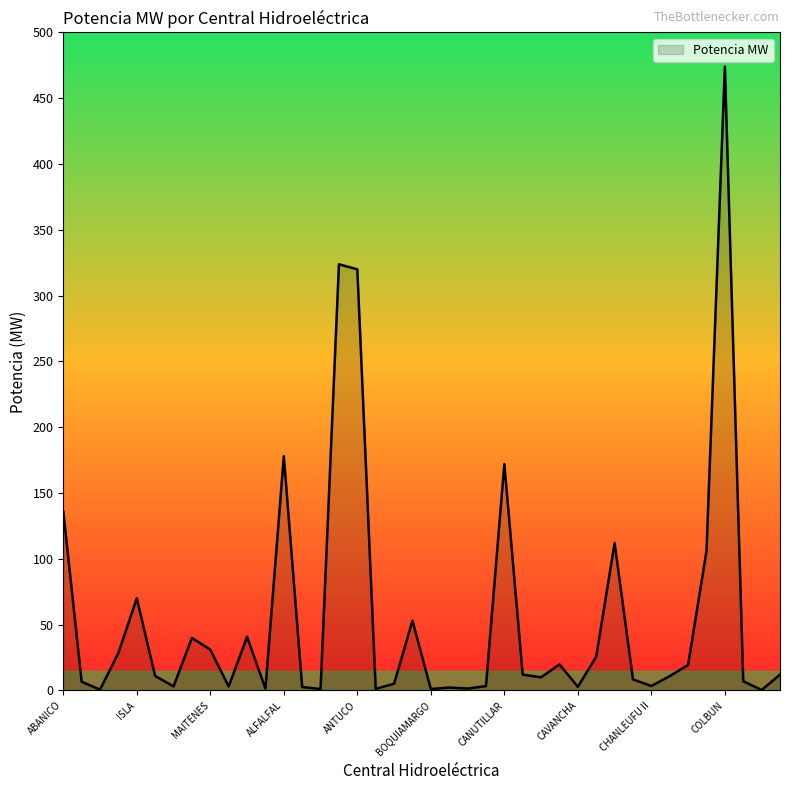

What is the difference between the maximum and minimum values?

473.7